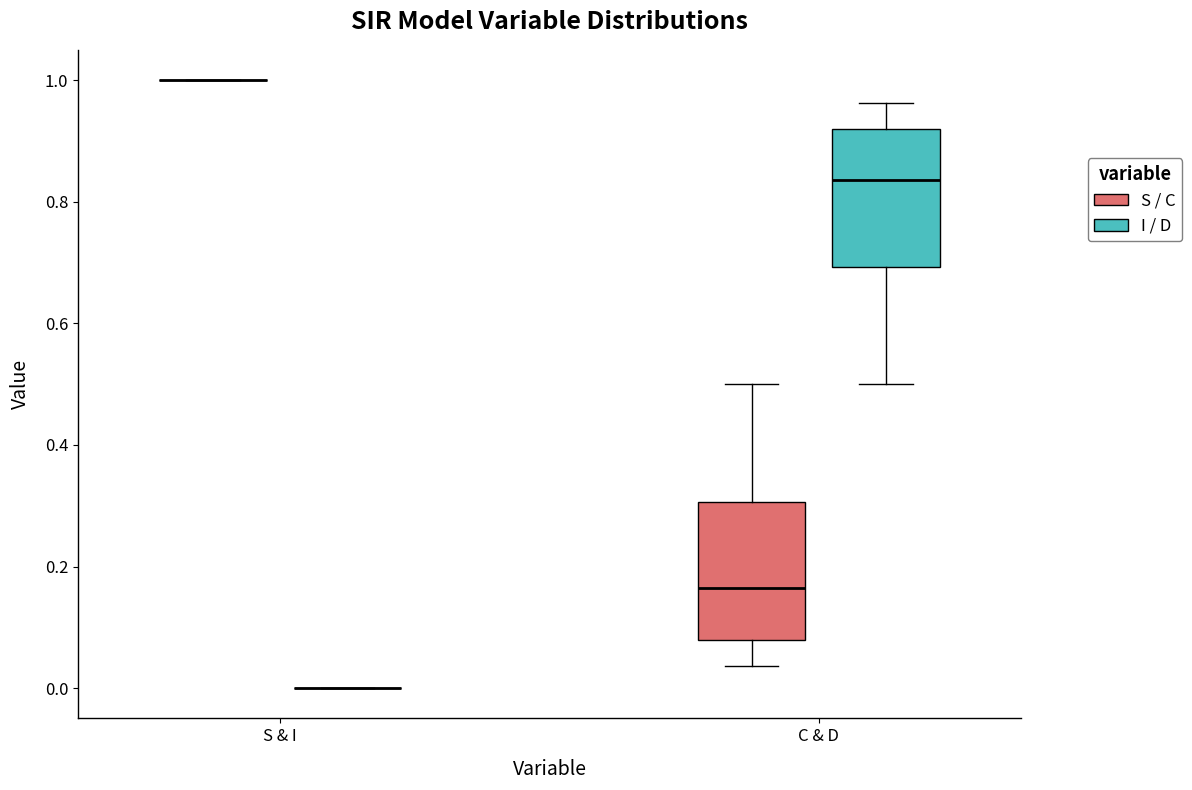

Reading left to right, transcribe this box plot: for each box, give where its median line is, the range the box spans, and where its two whiskers end, as read against the y-axis. The values are not printed on the chart, so give them approximately, as read against the axis.

S & I (S / C): box collapsed to a line at 1.00, whiskers 1.00 to 1.00
S & I (I / D): box collapsed to a line at 0.00, whiskers 0.00 to 0.00
C & D (S / C): median 0.16, box 0.08 to 0.30, whiskers 0.04 to 0.50
C & D (I / D): median 0.84, box 0.70 to 0.92, whiskers 0.50 to 0.96